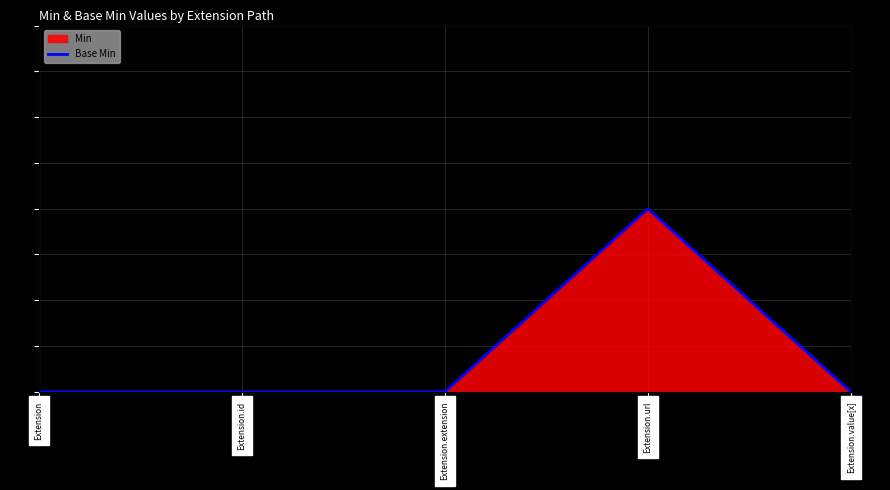

Is it true that the value at Extension is 0?

True